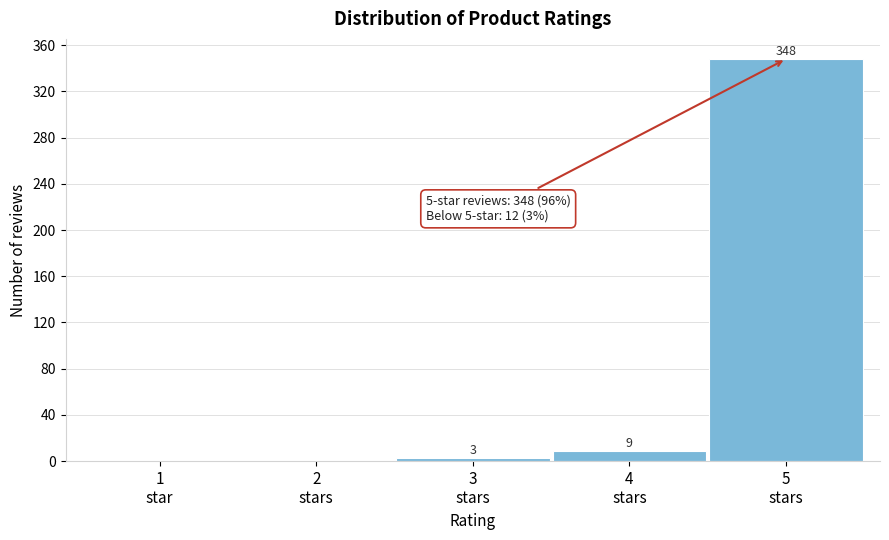

What is the sum of all values?

360